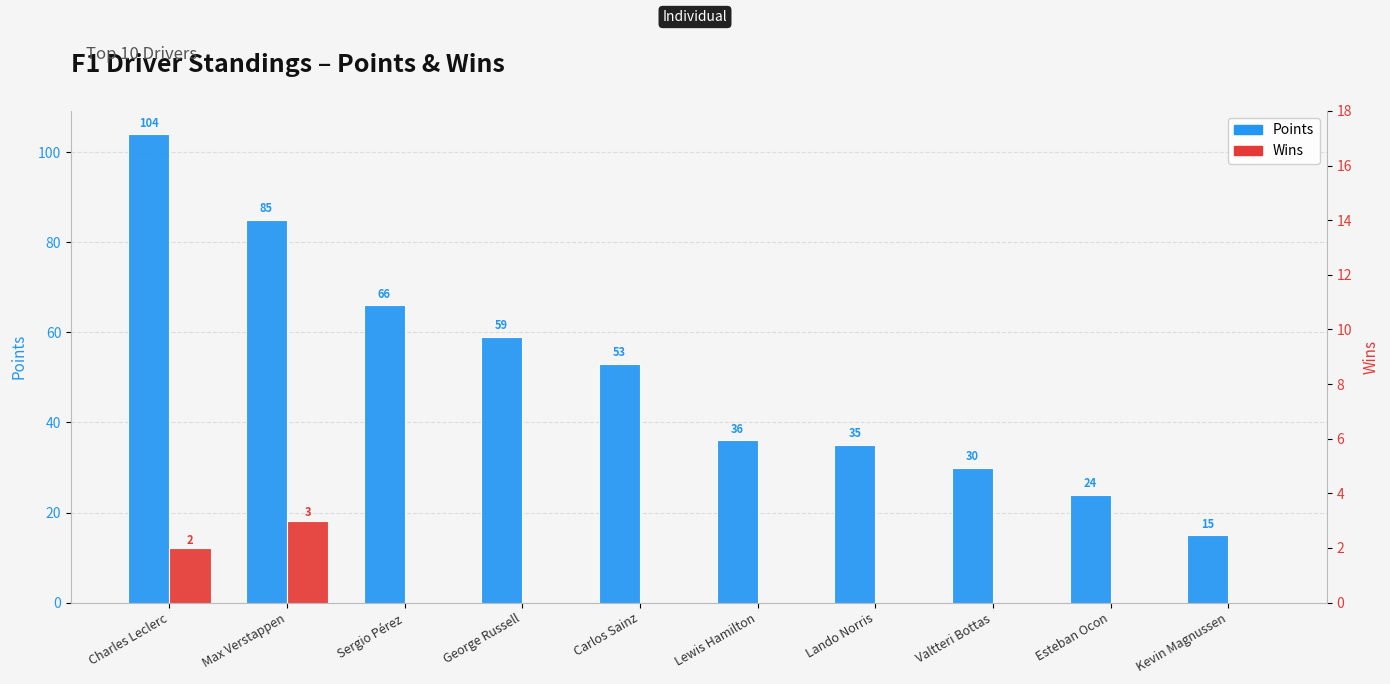

Are the bars horizontal?

No